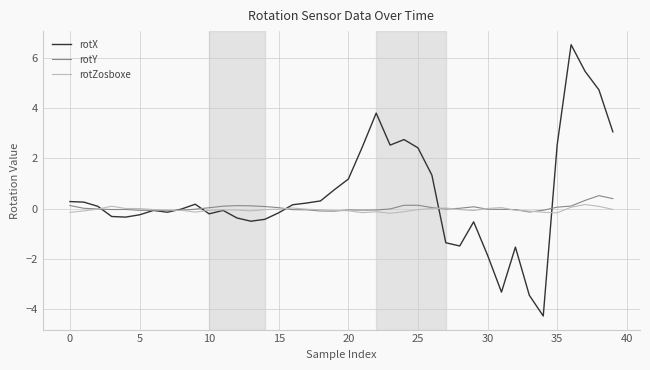

Which series has the widest spread of values?

rotX